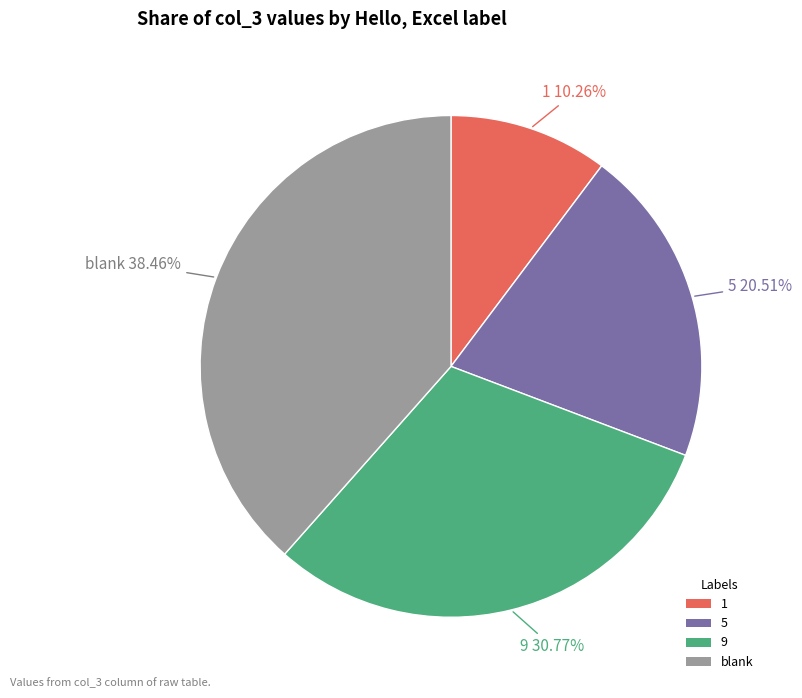

The 1 slice represents 25% of the pie. True or false?

False